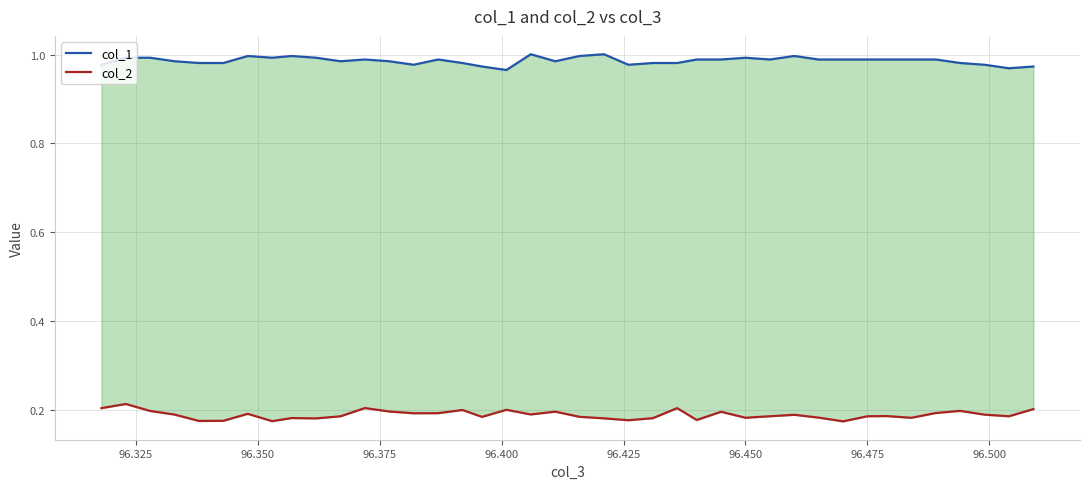

The value of col_2 at 37 is 0.3. True or false?

False